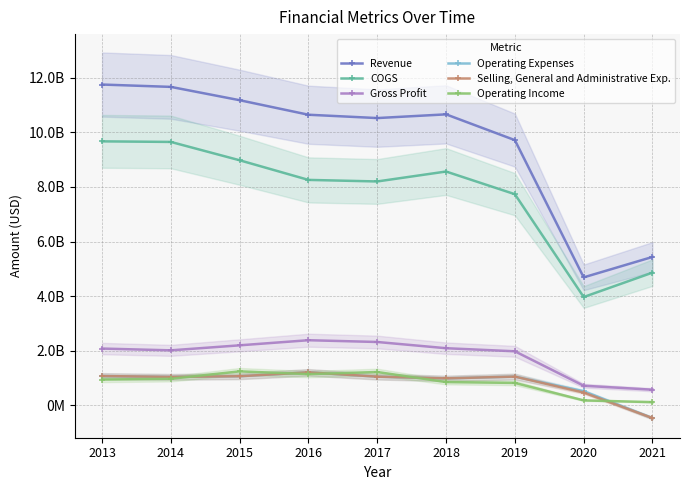

True or false: Operating Expenses has a value of -294326095 at 2021.

False